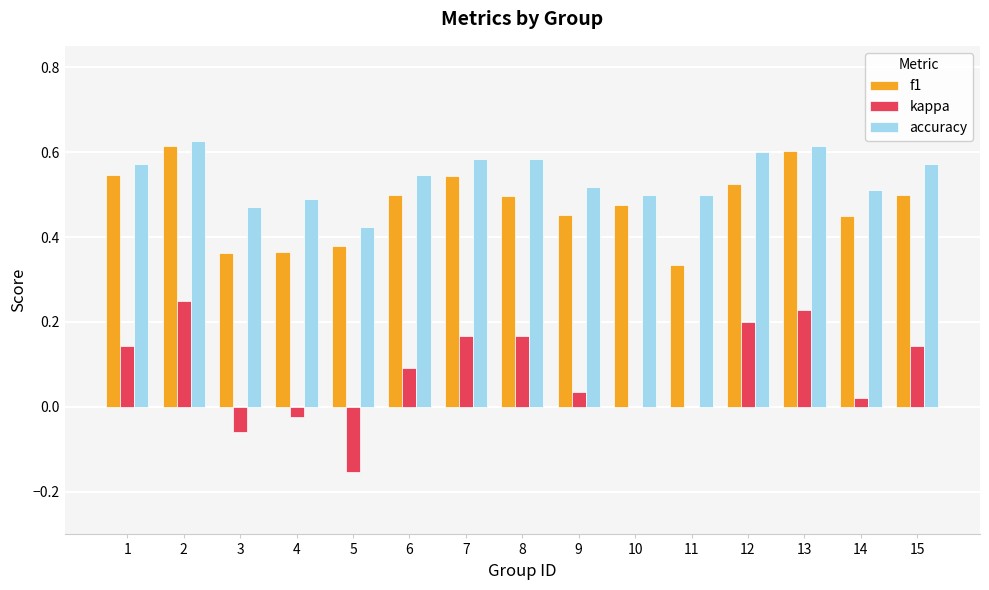

Between 2 and 4, which series saw the biggest shift?

kappa